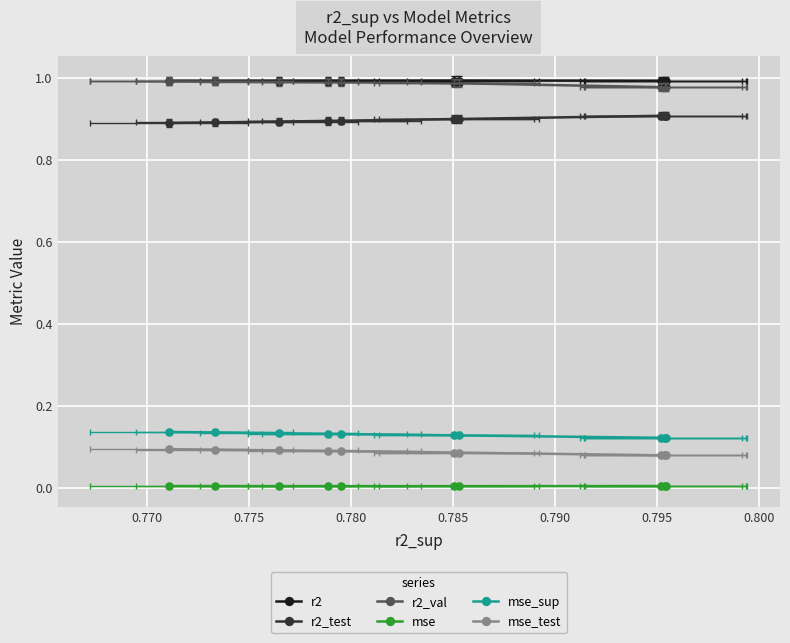

List the series in order of their peak value, lowest first.

mse, mse_test, mse_sup, r2_test, r2_val, r2